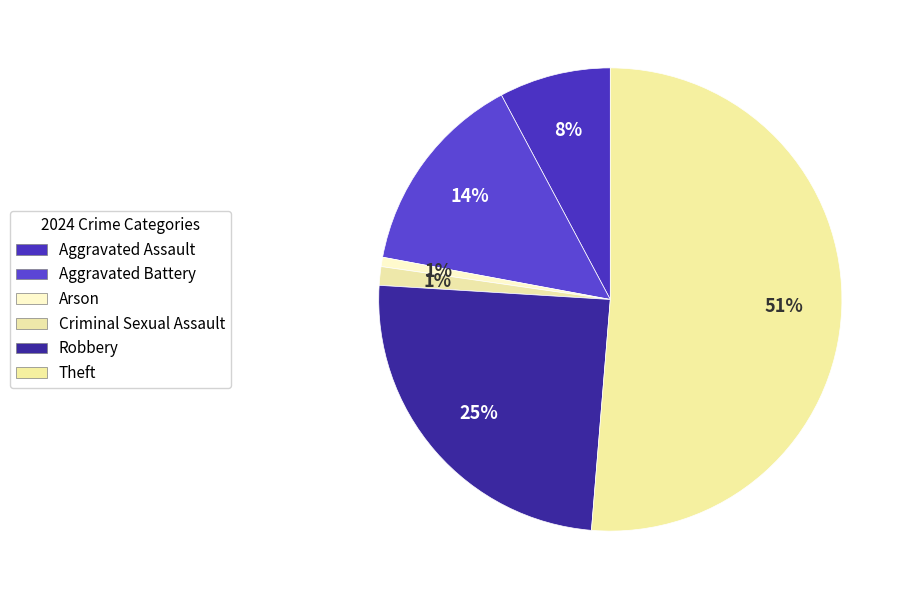

What is the total percentage of Robbery and Criminal Sexual Assault?

26.0%